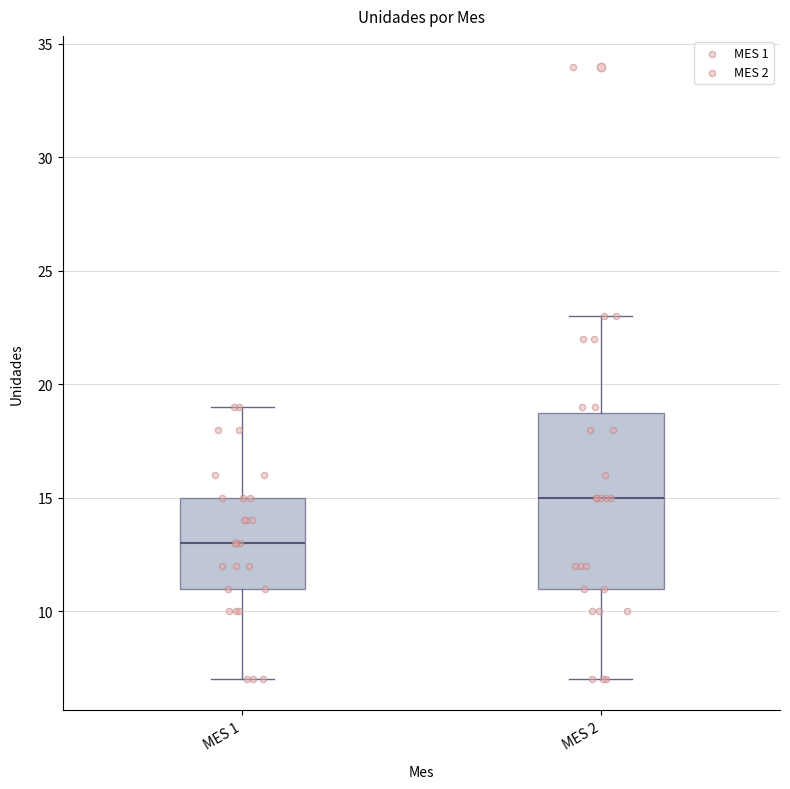

Which box is the tallest, from its lower edge to its upper edge?

MES 2